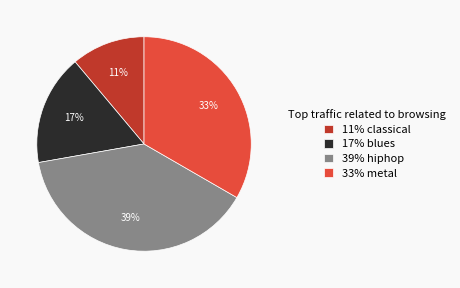

True or false: 17% blues accounts for 29% of the total.

False